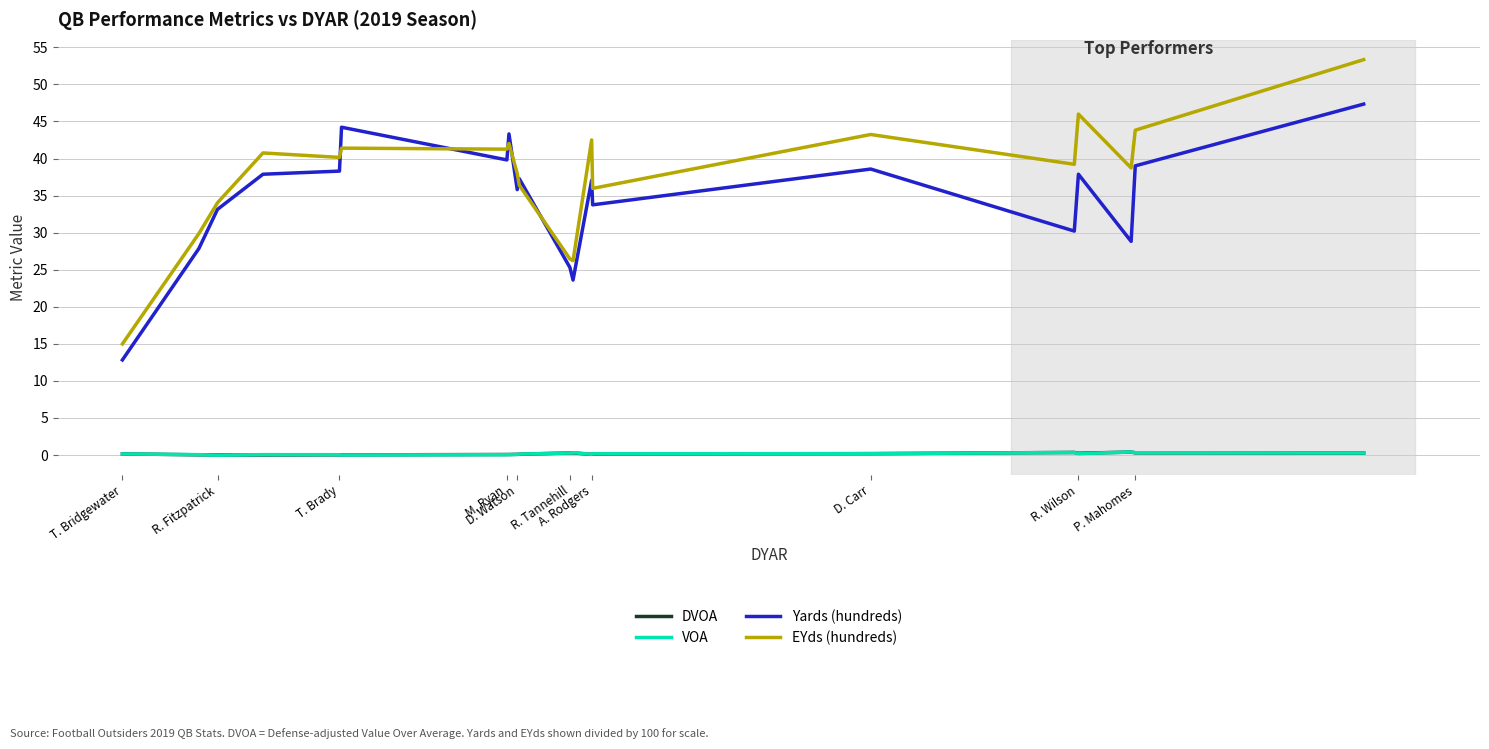

Which series has the largest range (max minus min)?

EYds (hundreds)